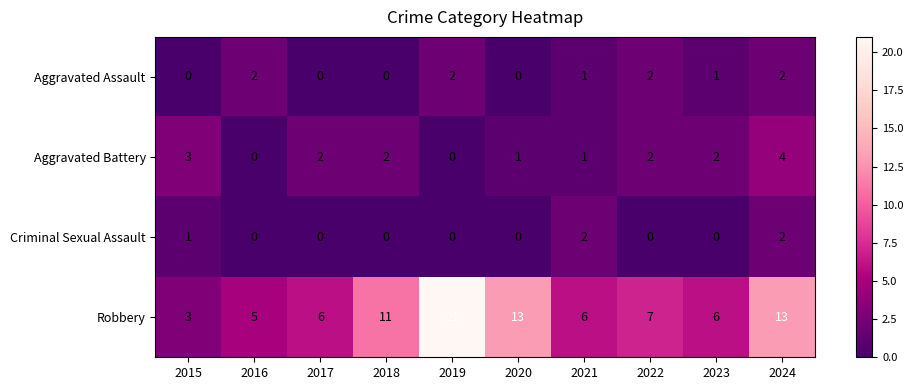

Which category has the highest value in the Robbery series?

2019